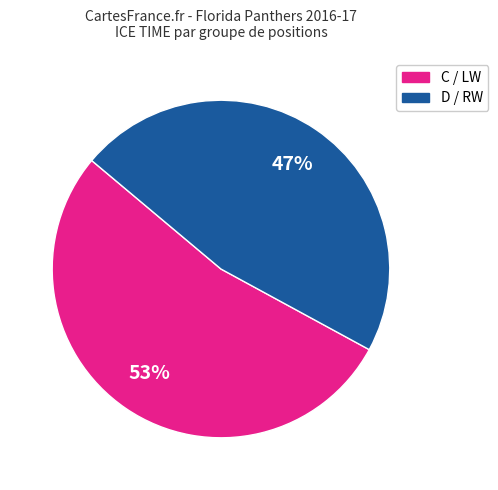

How many segments does this pie chart have?

2